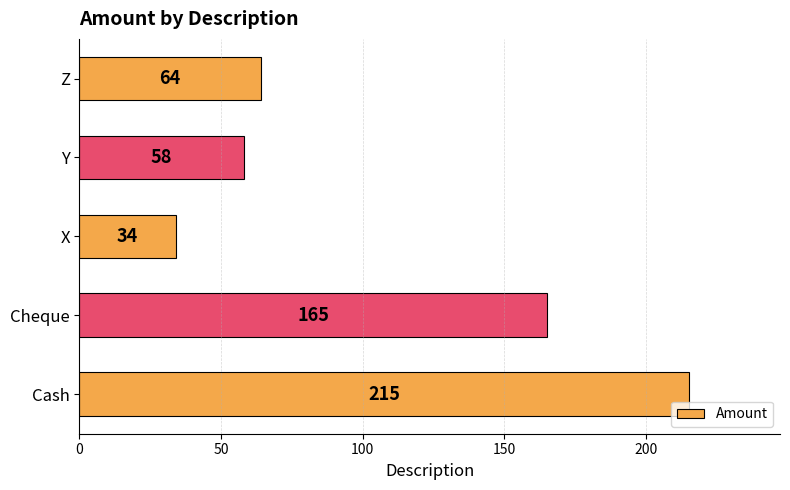

What is the ratio of the value at Cheque to the value at X?

4.9